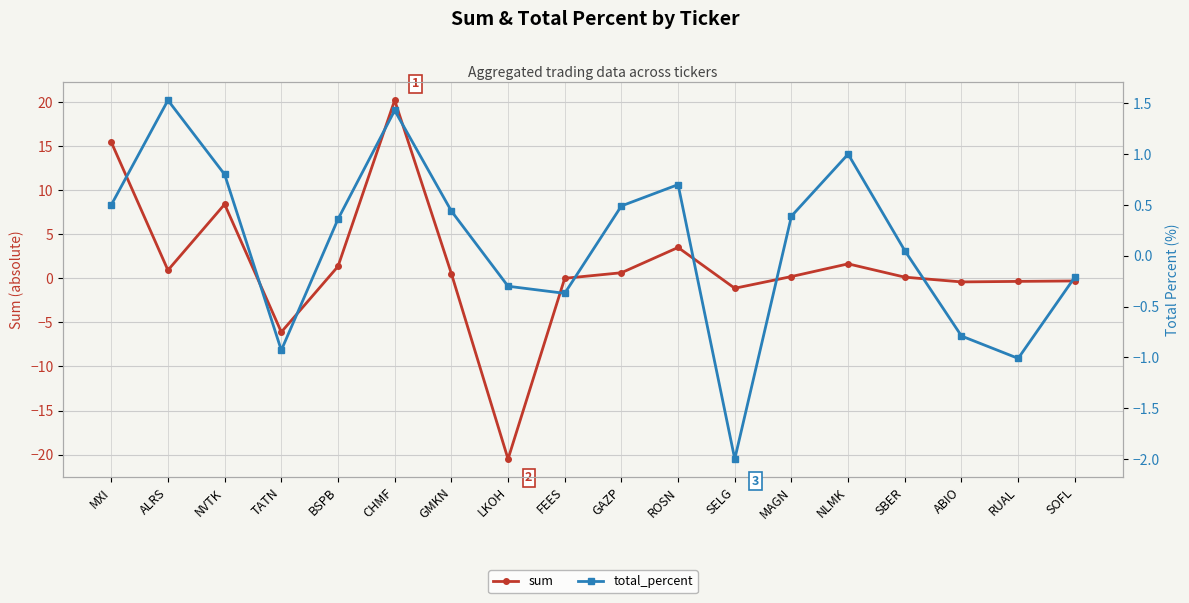

Which category has the highest value in the sum series?

CHMF